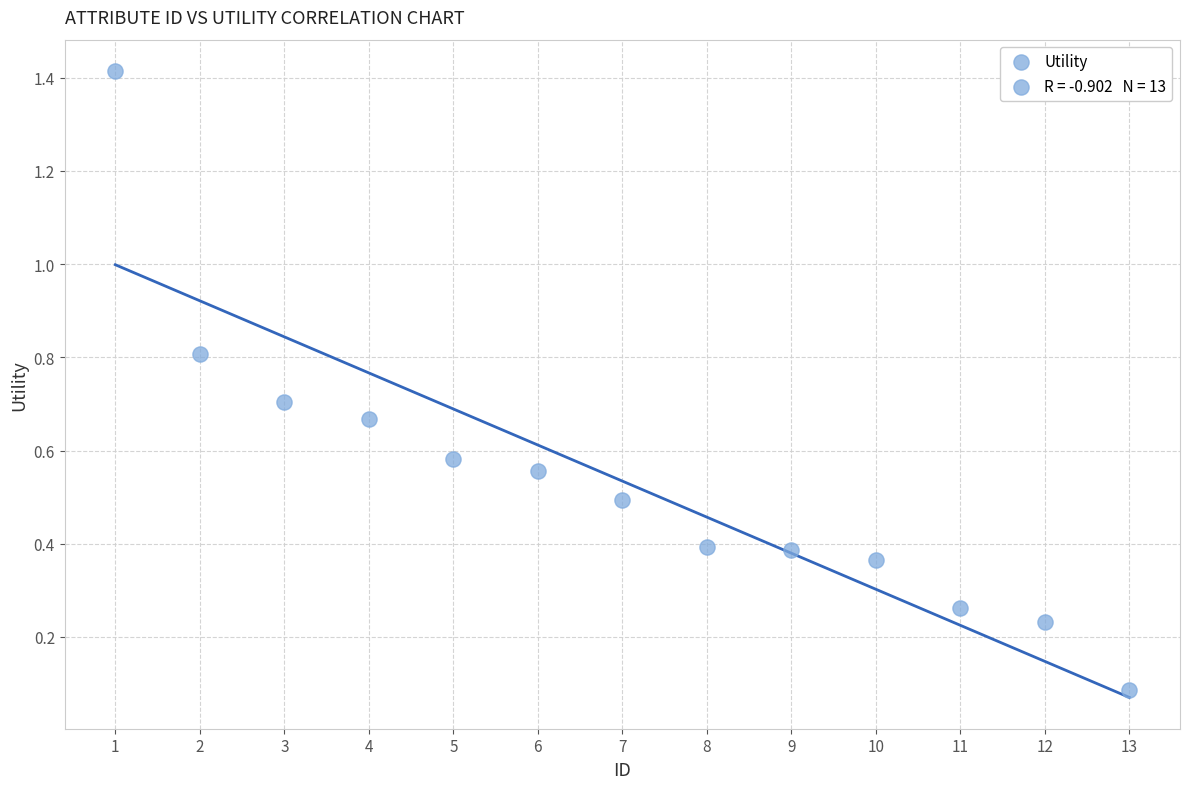

What is the range of Y values (max minus min)?

1.3